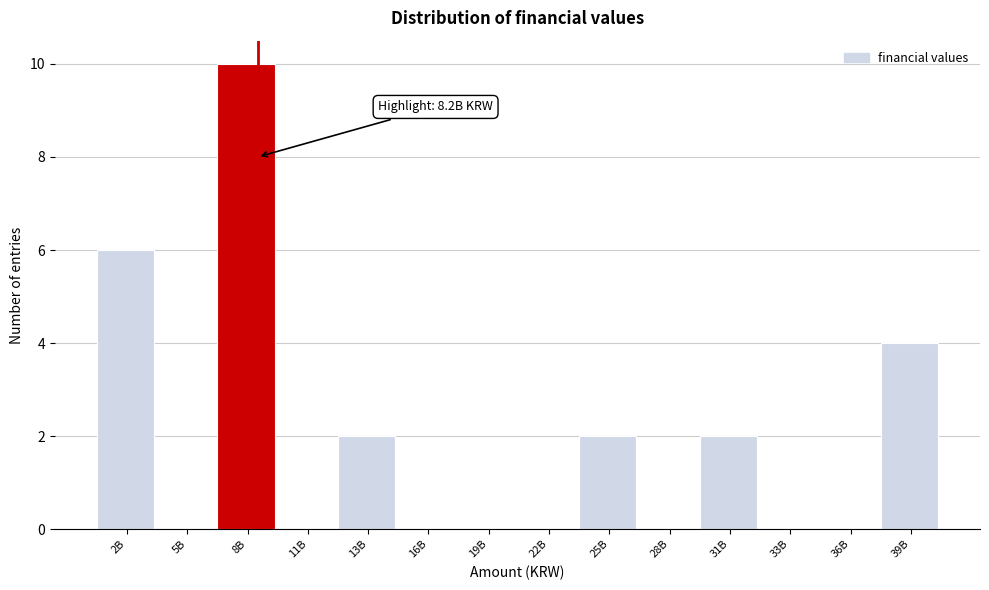

Reading right to left, transcribe all the data shown in this chart.

39B=4	36B=0	33B=0	31B=2	28B=0	25B=2	22B=0	19B=0	16B=0	13B=2	11B=0	8B=10	5B=0	2B=6